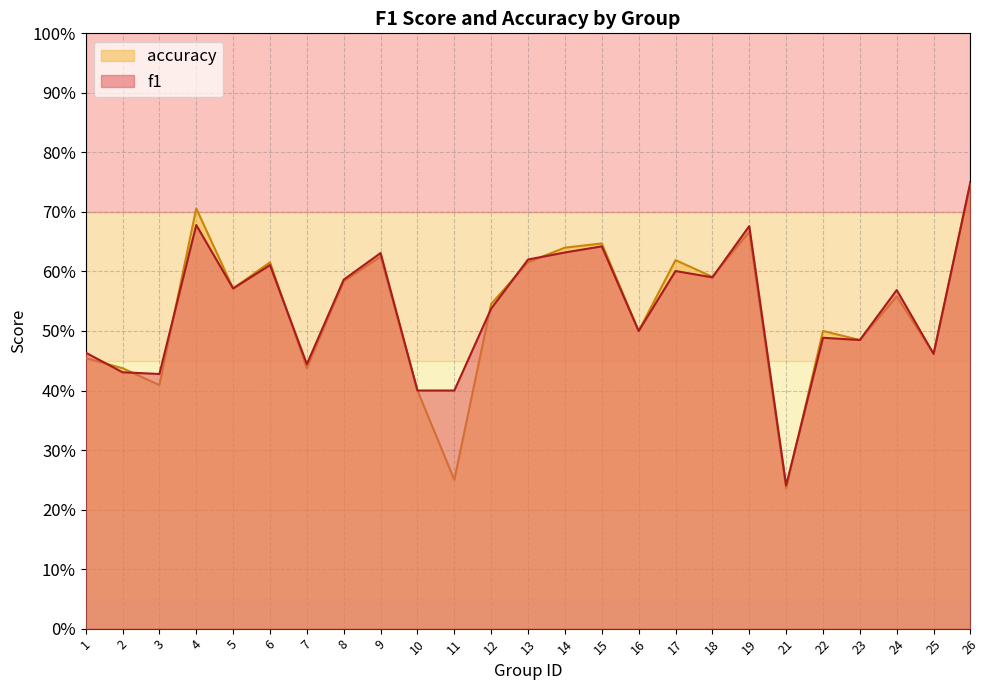

List the labels in order of accuracy value, smallest first.

21, 11, 10, 3, 2, 7, 1, 25, 23, 16, 22, 12, 24, 5, 8, 18, 6, 13, 17, 9, 14, 15, 19, 4, 26